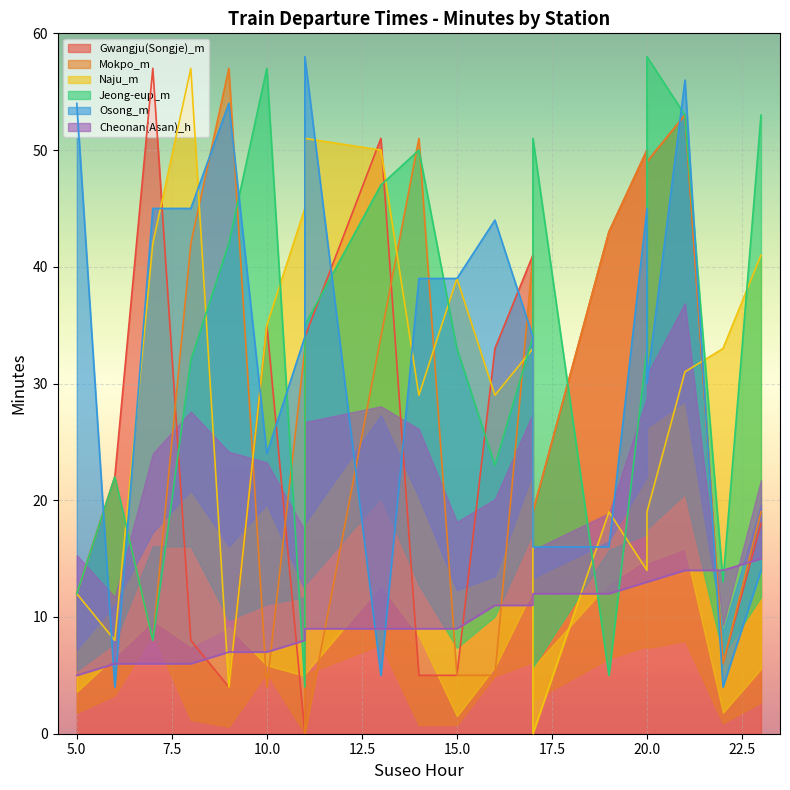

At which category does Naju_m reach its first local peak?

8